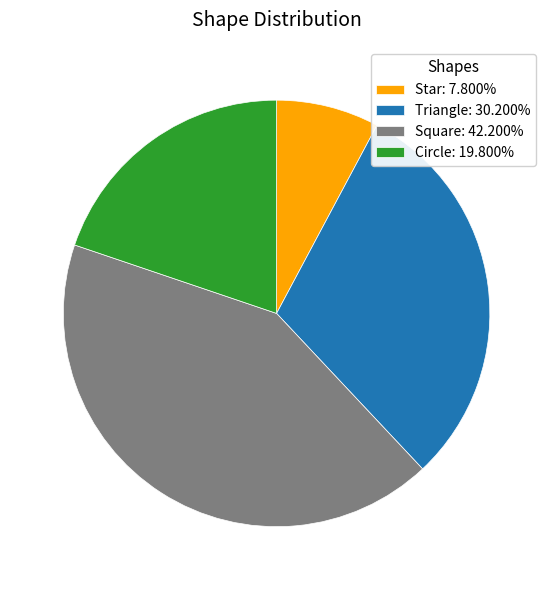

Does any single category account for the majority?

No